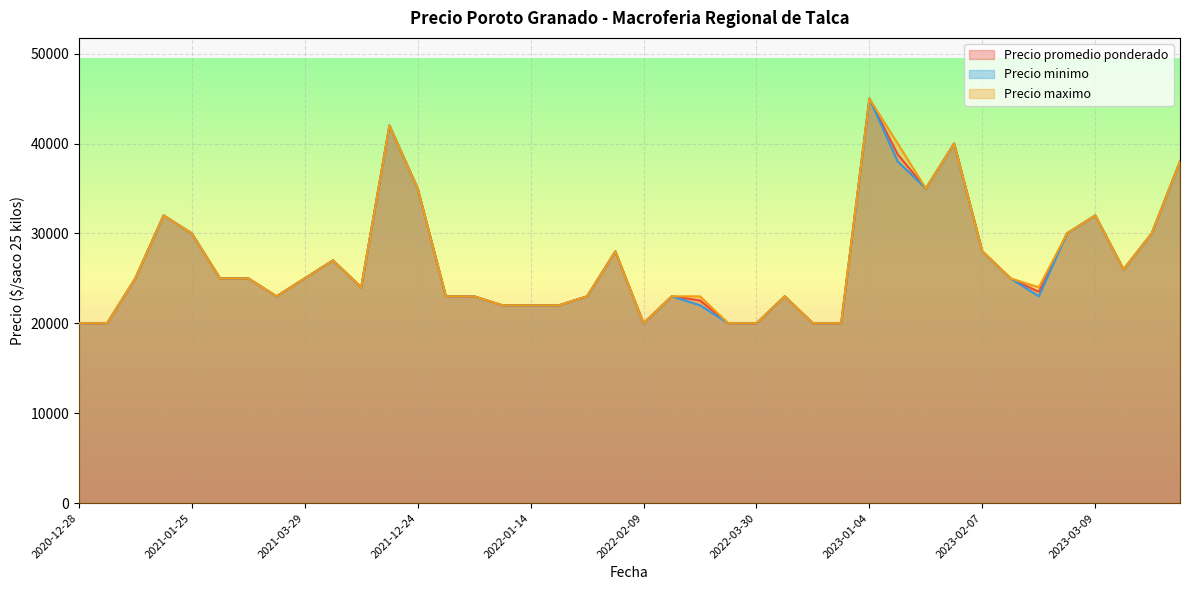

What is the smallest value displayed?

20000